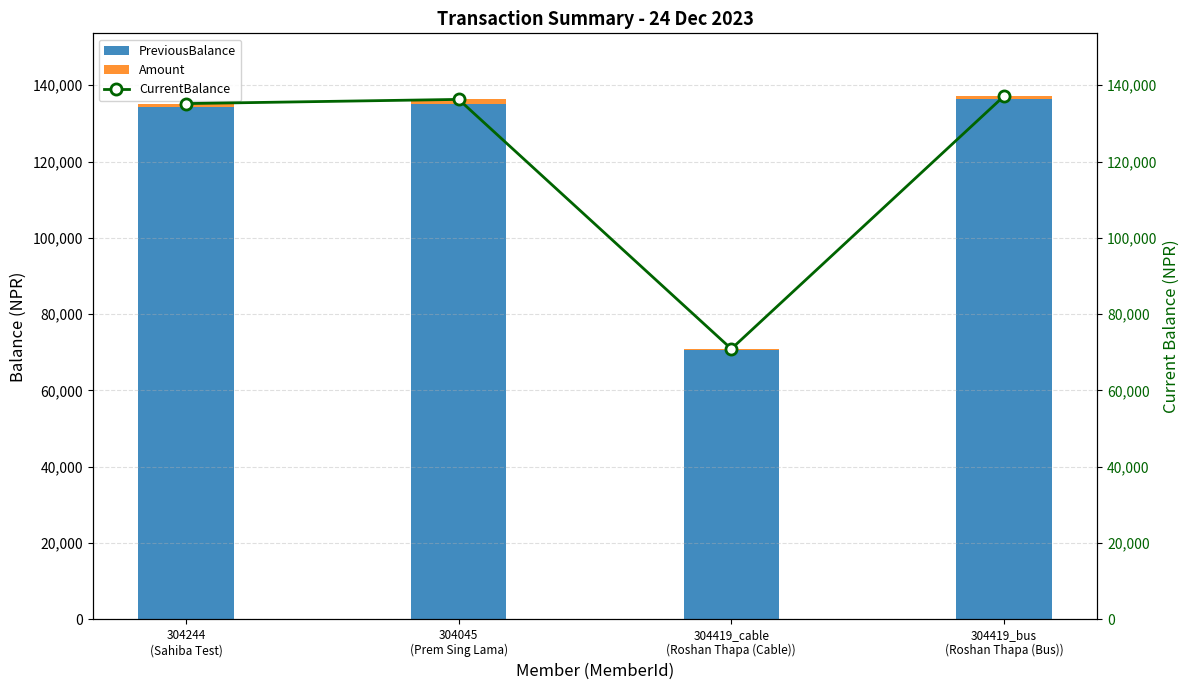

What is the lowest value of the PreviousBalance series?

70505.0